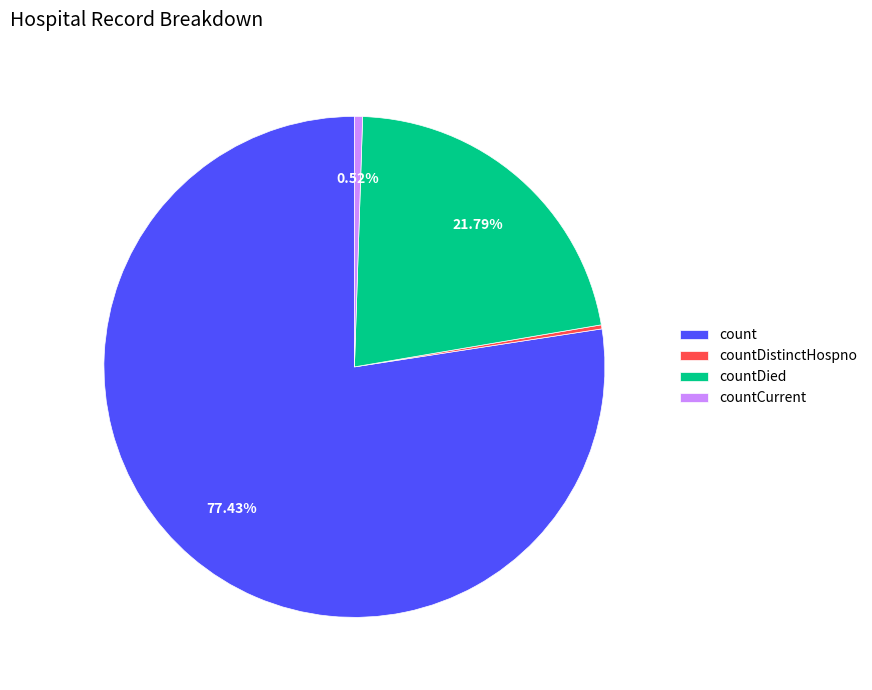

Combined, do count and countCurrent account for over 50%?

Yes